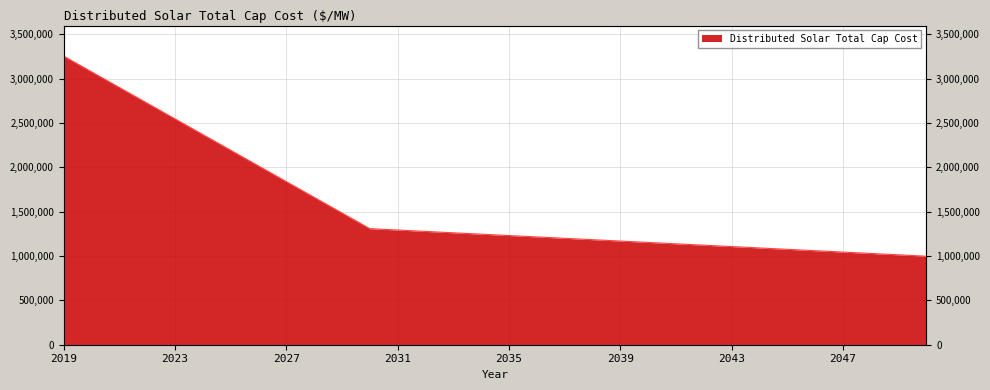

What is the difference between the maximum and second lowest values?

2241257.4